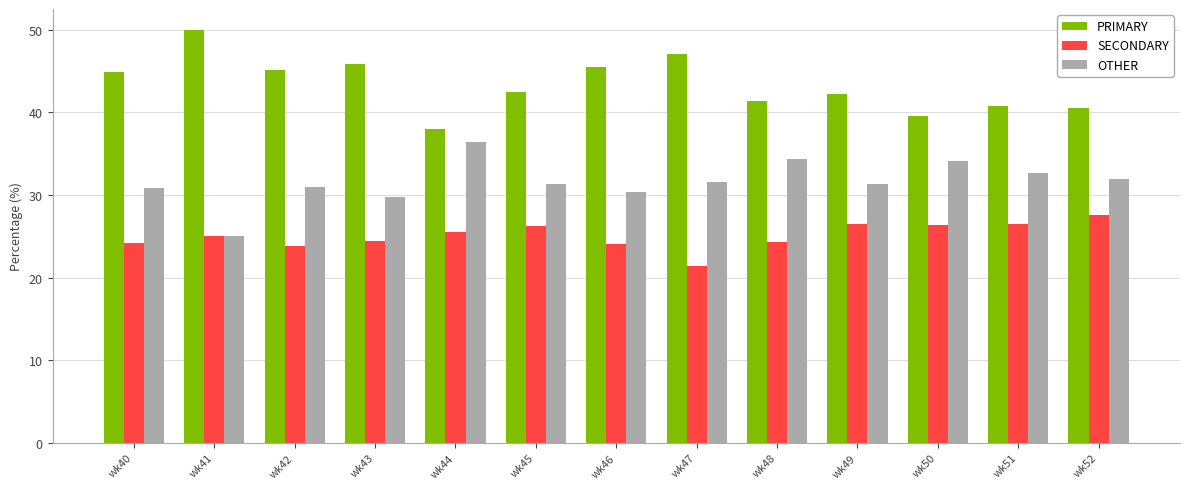

List the series in order of their peak value, highest first.

PRIMARY, OTHER, SECONDARY